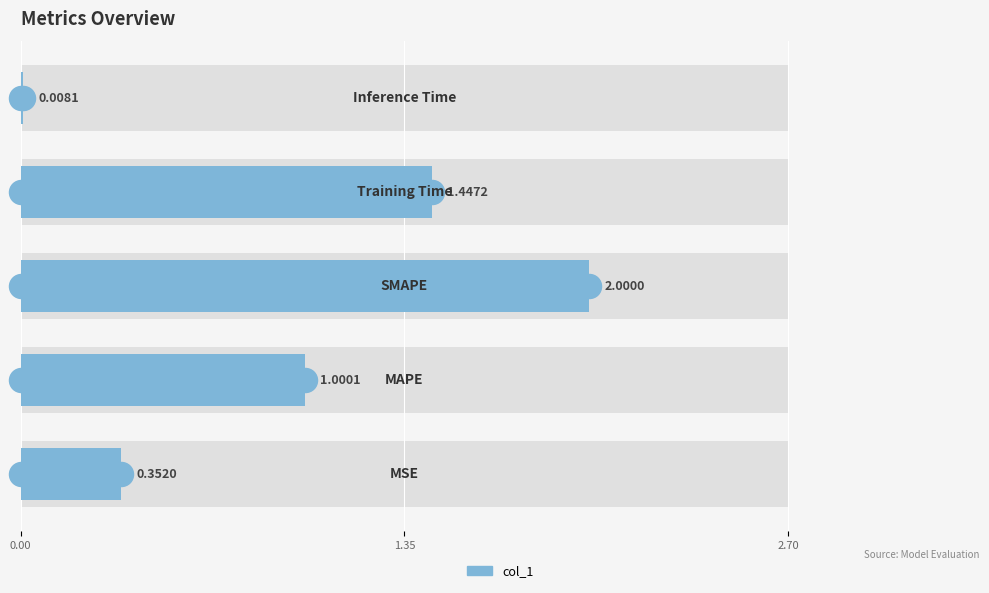

Which has a higher value, 3 or 0.00?

3